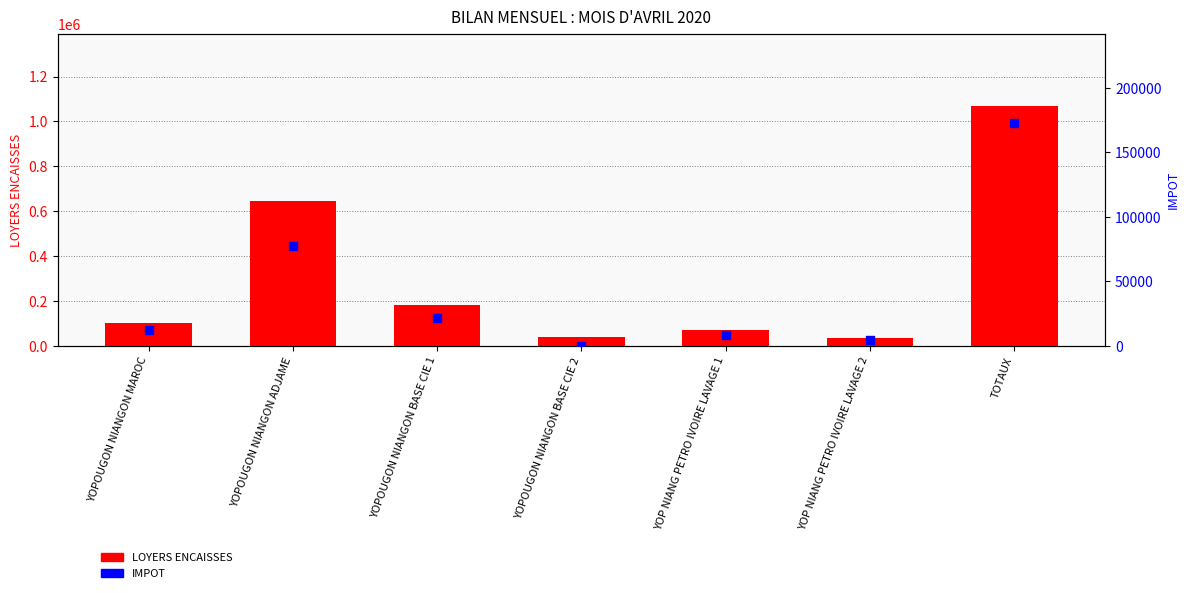

At how many categories does at least one series exceed 537569?

2